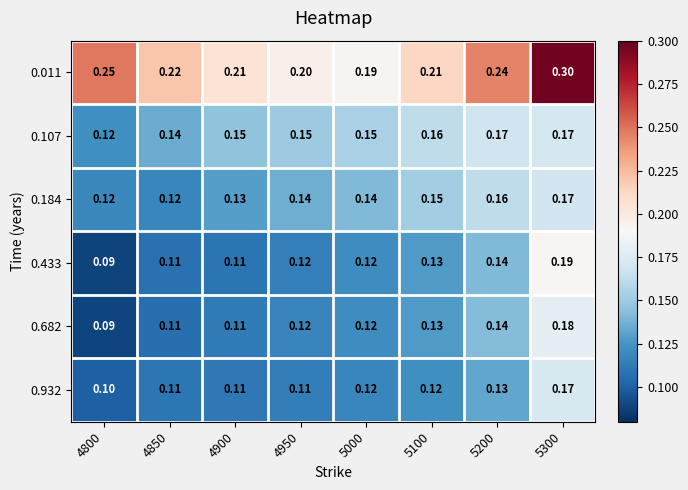

At which category does the chart reach its peak across all series?

5300